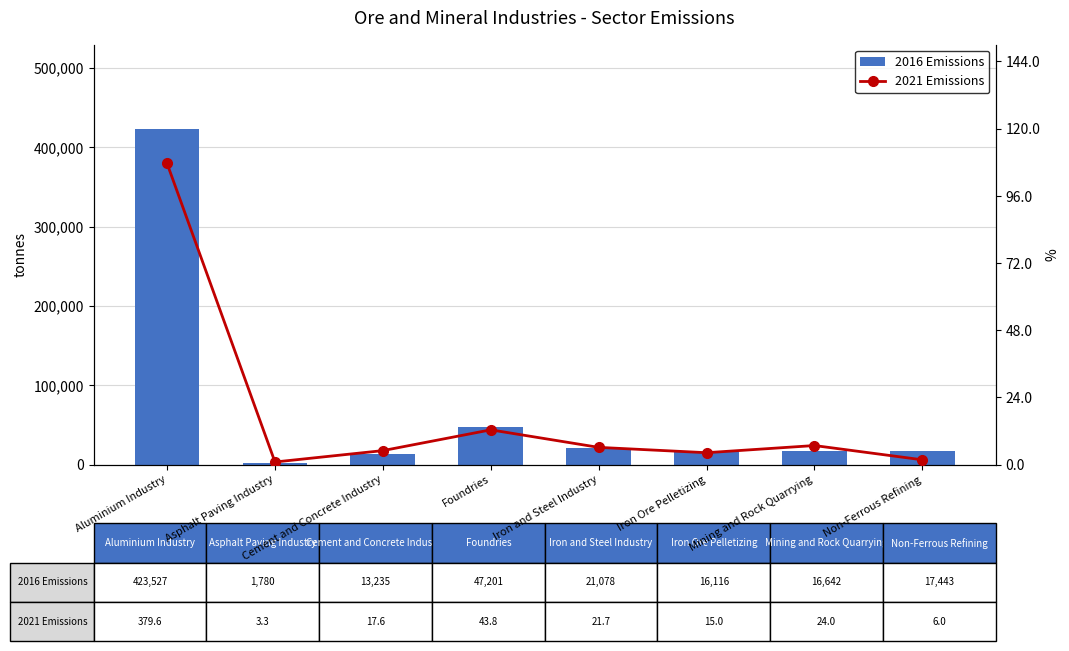

What is the average value of the 2021 Emissions series?

63885.0